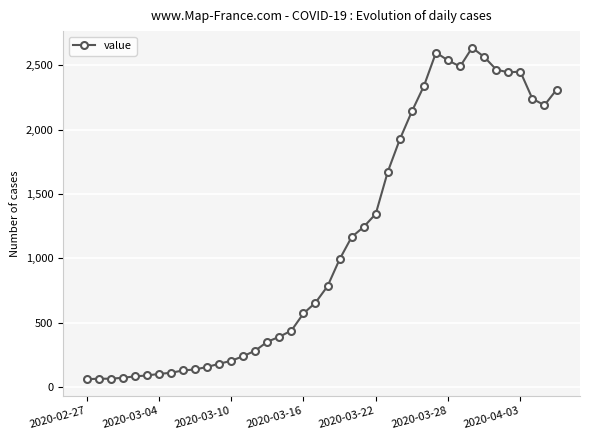

What is the value of the 3rd point from the left?

65